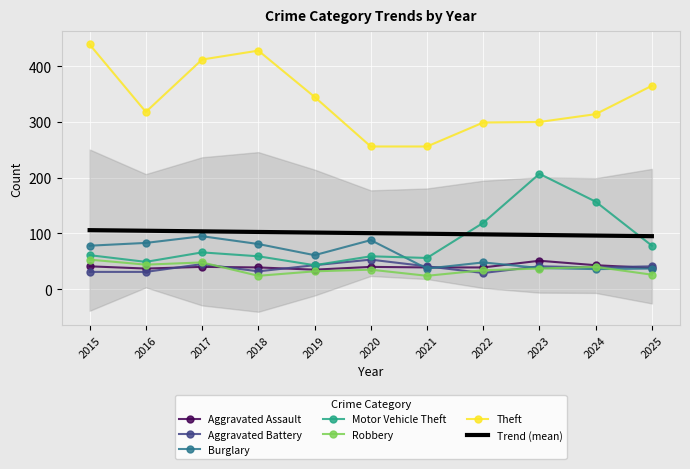

What is the difference between the Aggravated Assault values at 2024 and 2023?

8.0